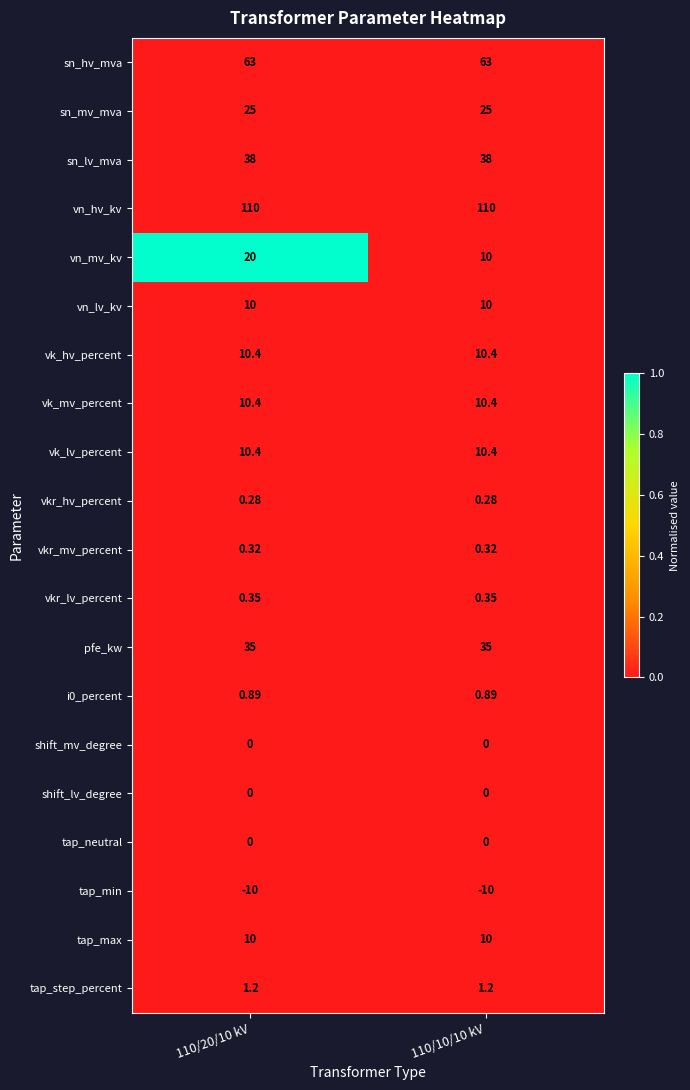

Which series has the largest total across all categories?

vn_hv_kv